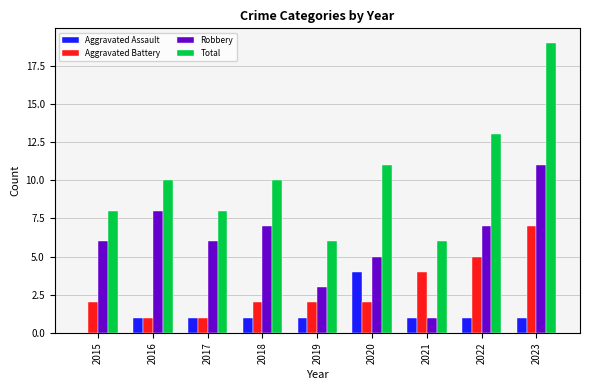

How many data points does each series have?

9